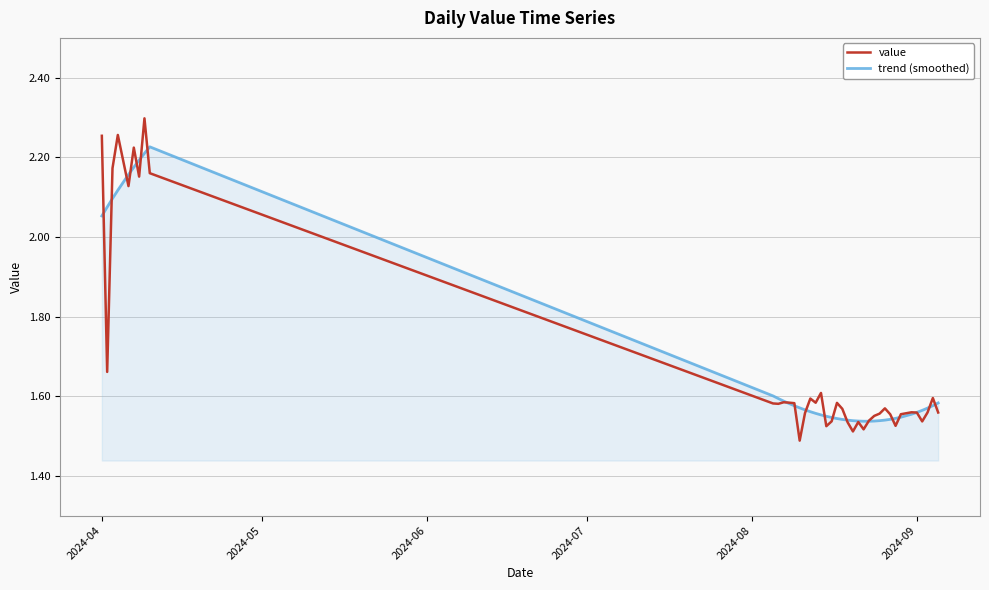

What is the sum of all value values?

67.6